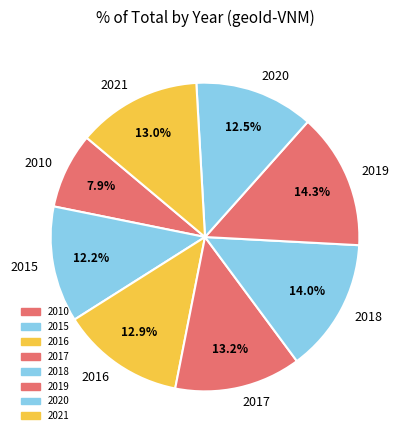

Count the number of slices in the pie.

8